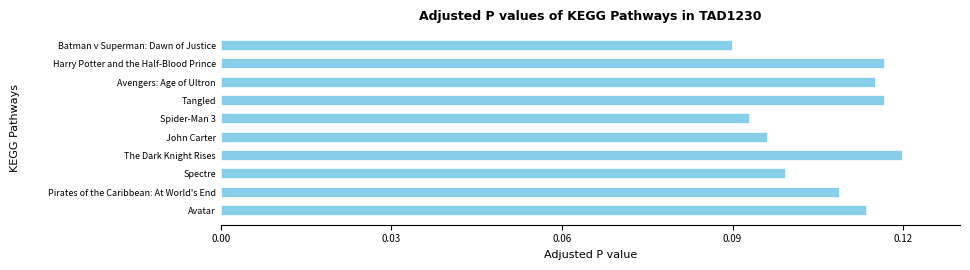

The chart shows a value of 0.1 at John Carter. True or false?

True